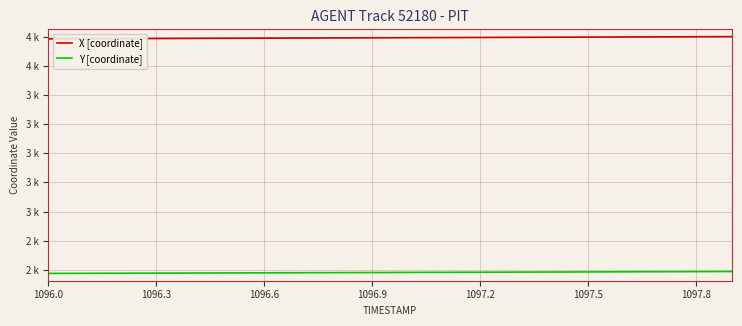

Does the chart display data point markers on the line(s)?

No